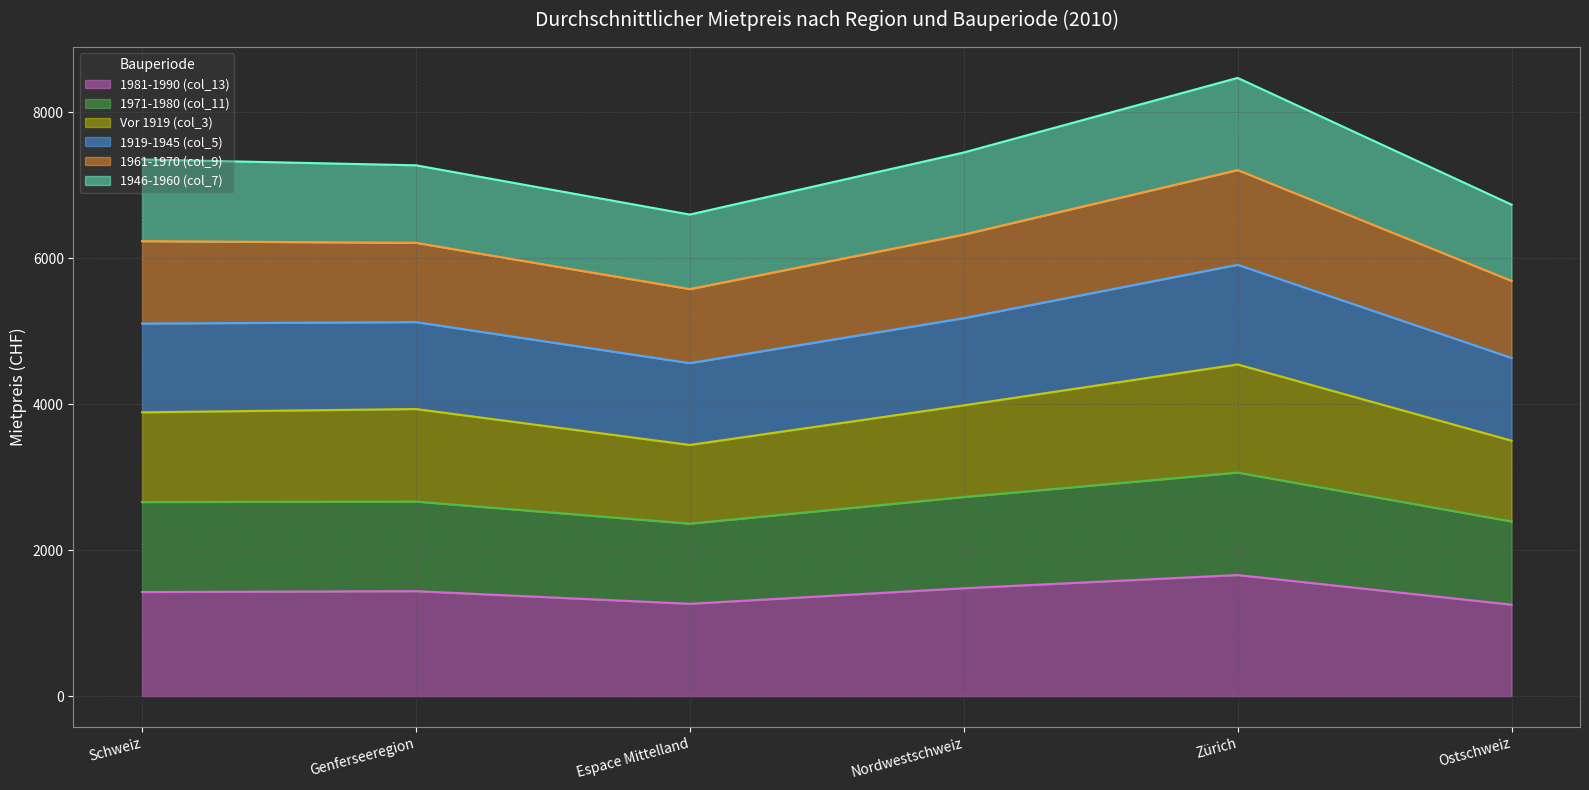

What is the total value across all series at Genferseeregion?

7271